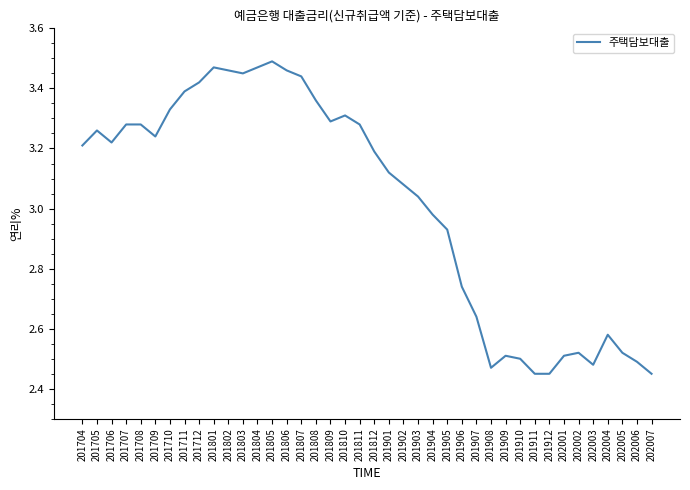

At which label does the data first exceed 3?

201704